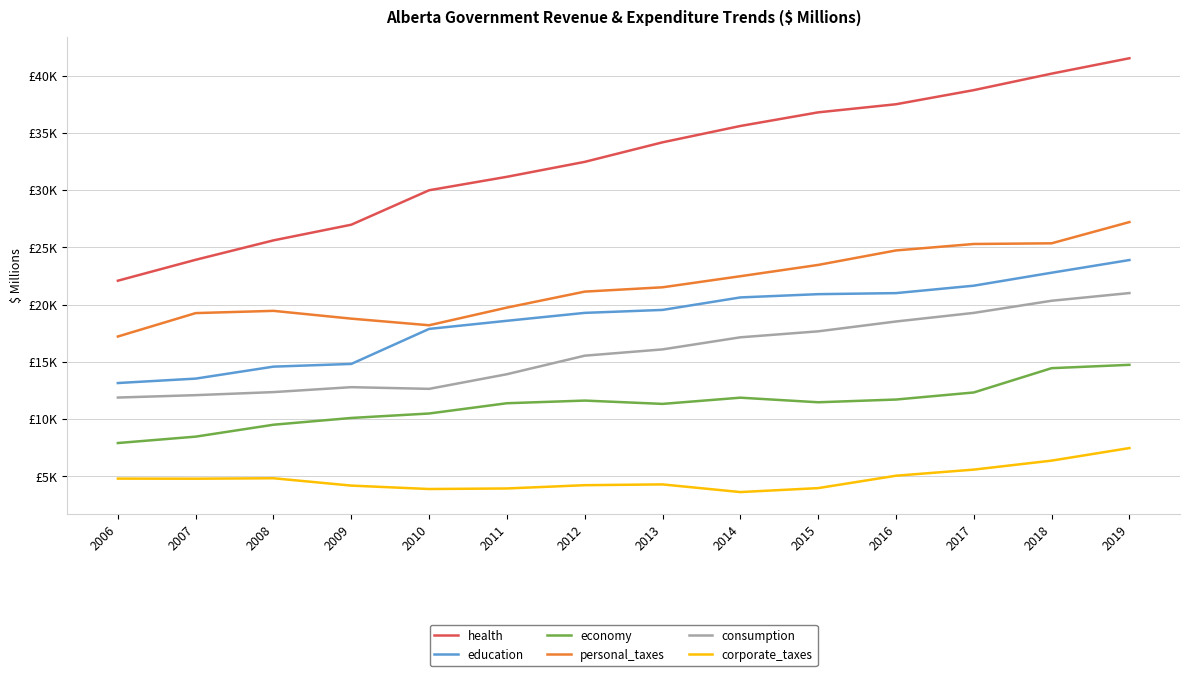

True or false: economy and consumption intersect in this chart.

False